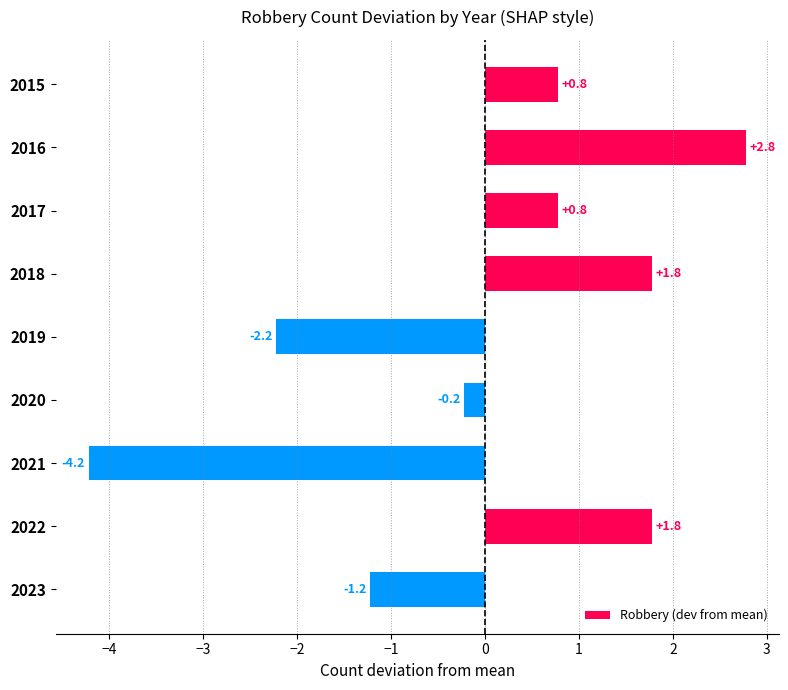

The chart shows a value of 0.3 at 2017. True or false?

False